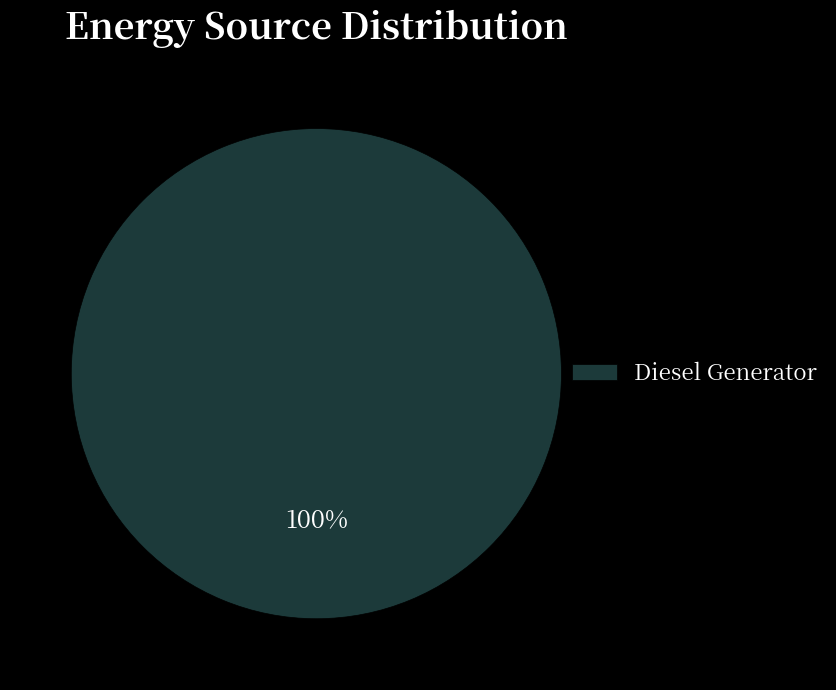

Does any single category account for the majority?

Yes